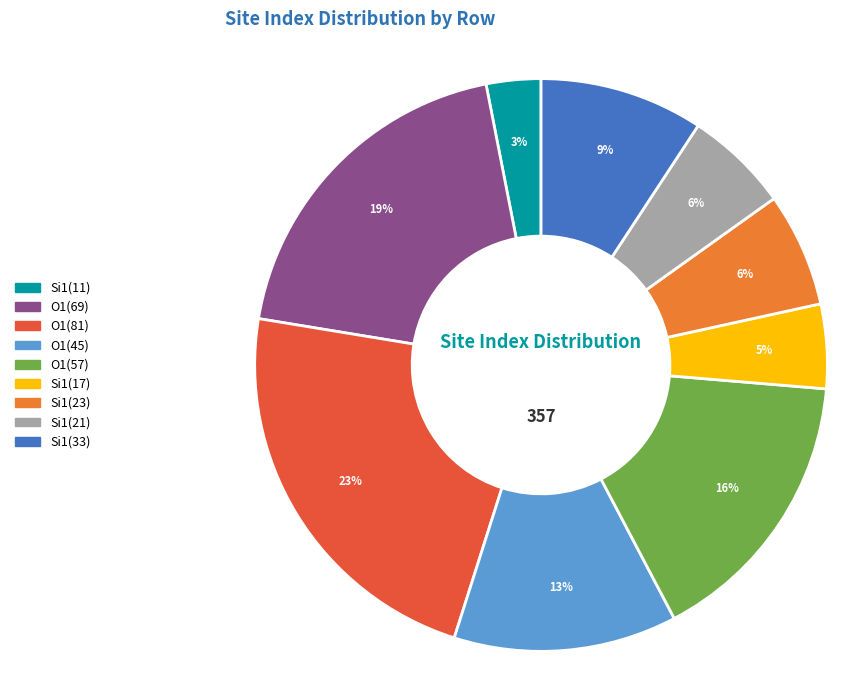

How many slices are in this pie chart?

9